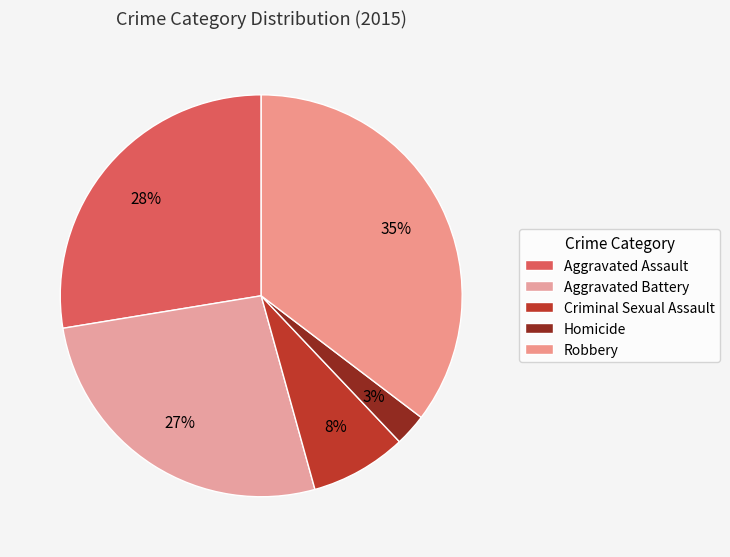

Do Robbery and Criminal Sexual Assault together represent more than half of the pie?

No